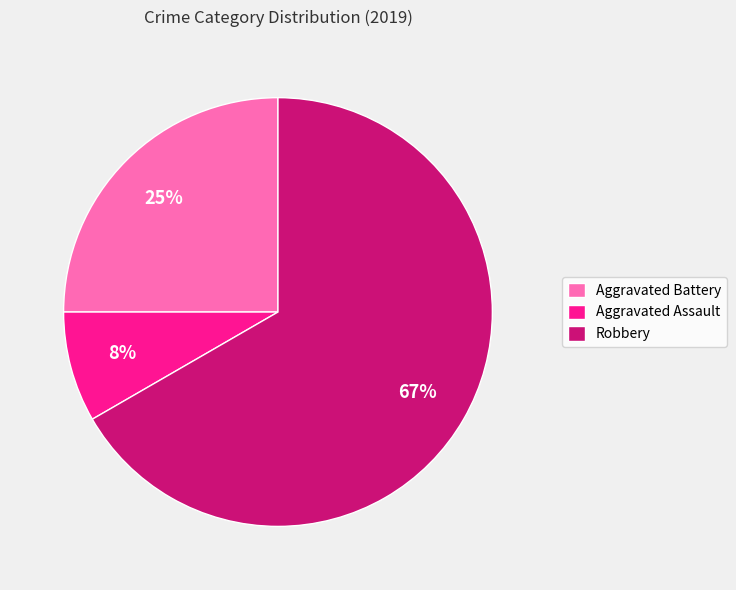

Is it true that Robbery is 67% of the pie?

True